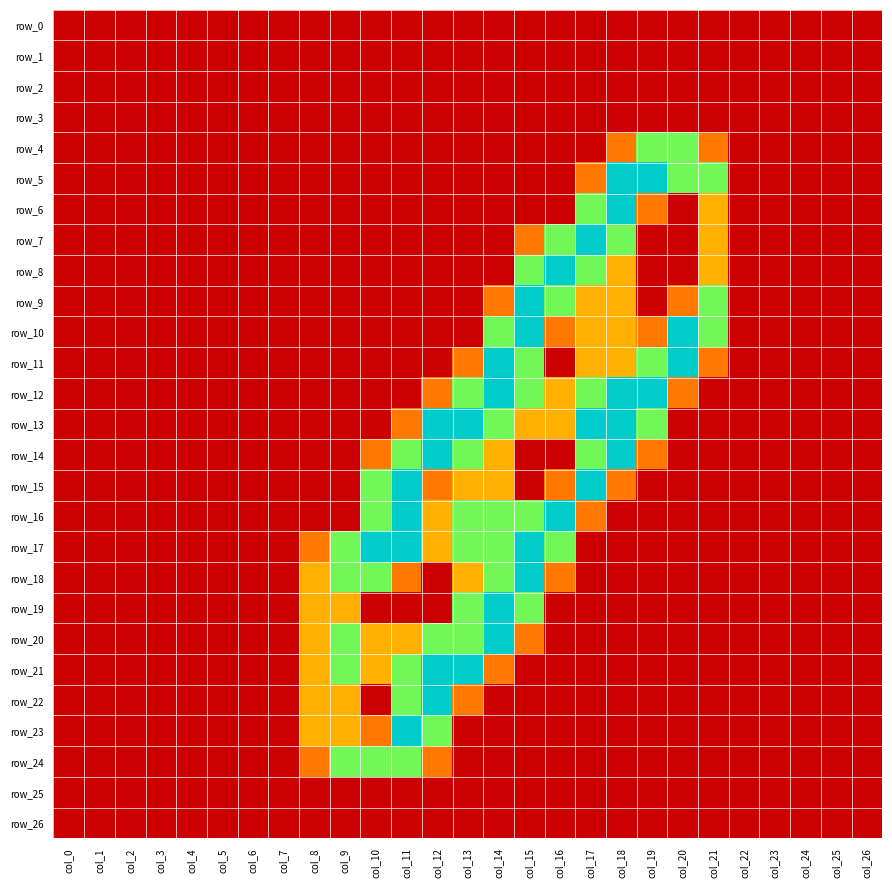

Reading right to left, list all the values displayed in this chart.

row_0: col_26=0.0	col_25=0.0	col_24=0.0	col_23=0.0	col_22=0.0	col_21=0.0	col_20=0.0	col_19=0.0	col_18=0.0	col_17=0.0	col_16=0.0	col_15=0.0	col_14=0.0	col_13=0.0	col_12=0.0	col_11=0.0	col_10=0.0	col_9=0.0	col_8=0.0	col_7=0.0	col_6=0.0	col_5=0.0	col_4=0.0	col_3=0.0	col_2=0.0	col_1=0.0	col_0=0.0
row_1: col_26=0.0	col_25=0.0	col_24=0.0	col_23=0.0	col_22=0.0	col_21=0.0	col_20=0.0	col_19=0.0	col_18=0.0	col_17=0.0	col_16=0.0	col_15=0.0	col_14=0.0	col_13=0.0	col_12=0.0	col_11=0.0	col_10=0.0	col_9=0.0	col_8=0.0	col_7=0.0	col_6=0.0	col_5=0.0	col_4=0.0	col_3=0.0	col_2=0.0	col_1=0.0	col_0=0.0
row_2: col_26=0.0	col_25=0.0	col_24=0.0	col_23=0.0	col_22=0.0	col_21=0.0	col_20=0.0	col_19=0.0	col_18=0.0	col_17=0.0	col_16=0.0	col_15=0.0	col_14=0.0	col_13=0.0	col_12=0.0	col_11=0.0	col_10=0.0	col_9=0.0	col_8=0.0	col_7=0.0	col_6=0.0	col_5=0.0	col_4=0.0	col_3=0.0	col_2=0.0	col_1=0.0	col_0=0.0
row_3: col_26=0.0	col_25=0.0	col_24=0.0	col_23=0.0	col_22=0.0	col_21=0.0	col_20=0.0	col_19=0.0	col_18=0.0	col_17=0.0	col_16=0.0	col_15=0.0	col_14=0.0	col_13=0.0	col_12=0.0	col_11=0.0	col_10=0.0	col_9=0.0	col_8=0.0	col_7=0.0	col_6=0.0	col_5=0.0	col_4=0.0	col_3=0.0	col_2=0.0	col_1=0.0	col_0=0.0
row_4: col_26=0.0	col_25=0.0	col_24=0.0	col_23=0.0	col_22=0.0	col_21=0.8	col_20=1.5	col_19=1.5	col_18=0.8	col_17=0.0	col_16=0.0	col_15=0.0	col_14=0.0	col_13=0.0	col_12=0.0	col_11=0.0	col_10=0.0	col_9=0.0	col_8=0.0	col_7=0.0	col_6=0.0	col_5=0.0	col_4=0.0	col_3=0.0	col_2=0.0	col_1=0.0	col_0=0.0
row_5: col_26=0.0	col_25=0.0	col_24=0.0	col_23=0.0	col_22=0.0	col_21=1.5	col_20=1.5	col_19=2.0	col_18=2.0	col_17=0.8	col_16=0.0	col_15=0.0	col_14=0.0	col_13=0.0	col_12=0.0	col_11=0.0	col_10=0.0	col_9=0.0	col_8=0.0	col_7=0.0	col_6=0.0	col_5=0.0	col_4=0.0	col_3=0.0	col_2=0.0	col_1=0.0	col_0=0.0
row_6: col_26=0.0	col_25=0.0	col_24=0.0	col_23=0.0	col_22=0.0	col_21=1.0	col_20=0.0	col_19=0.8	col_18=2.0	col_17=1.5	col_16=0.0	col_15=0.0	col_14=0.0	col_13=0.0	col_12=0.0	col_11=0.0	col_10=0.0	col_9=0.0	col_8=0.0	col_7=0.0	col_6=0.0	col_5=0.0	col_4=0.0	col_3=0.0	col_2=0.0	col_1=0.0	col_0=0.0
row_7: col_26=0.0	col_25=0.0	col_24=0.0	col_23=0.0	col_22=0.0	col_21=1.0	col_20=0.0	col_19=0.0	col_18=1.5	col_17=2.0	col_16=1.5	col_15=0.8	col_14=0.0	col_13=0.0	col_12=0.0	col_11=0.0	col_10=0.0	col_9=0.0	col_8=0.0	col_7=0.0	col_6=0.0	col_5=0.0	col_4=0.0	col_3=0.0	col_2=0.0	col_1=0.0	col_0=0.0
row_8: col_26=0.0	col_25=0.0	col_24=0.0	col_23=0.0	col_22=0.0	col_21=1.0	col_20=0.0	col_19=0.0	col_18=1.0	col_17=1.5	col_16=2.0	col_15=1.5	col_14=0.0	col_13=0.0	col_12=0.0	col_11=0.0	col_10=0.0	col_9=0.0	col_8=0.0	col_7=0.0	col_6=0.0	col_5=0.0	col_4=0.0	col_3=0.0	col_2=0.0	col_1=0.0	col_0=0.0
row_9: col_26=0.0	col_25=0.0	col_24=0.0	col_23=0.0	col_22=0.0	col_21=1.5	col_20=0.8	col_19=0.0	col_18=1.0	col_17=1.0	col_16=1.5	col_15=2.0	col_14=0.8	col_13=0.0	col_12=0.0	col_11=0.0	col_10=0.0	col_9=0.0	col_8=0.0	col_7=0.0	col_6=0.0	col_5=0.0	col_4=0.0	col_3=0.0	col_2=0.0	col_1=0.0	col_0=0.0
row_10: col_26=0.0	col_25=0.0	col_24=0.0	col_23=0.0	col_22=0.0	col_21=1.5	col_20=2.0	col_19=0.8	col_18=1.0	col_17=1.0	col_16=0.8	col_15=2.0	col_14=1.5	col_13=0.0	col_12=0.0	col_11=0.0	col_10=0.0	col_9=0.0	col_8=0.0	col_7=0.0	col_6=0.0	col_5=0.0	col_4=0.0	col_3=0.0	col_2=0.0	col_1=0.0	col_0=0.0
row_11: col_26=0.0	col_25=0.0	col_24=0.0	col_23=0.0	col_22=0.0	col_21=0.8	col_20=2.0	col_19=1.5	col_18=1.0	col_17=1.0	col_16=0.0	col_15=1.5	col_14=2.0	col_13=0.8	col_12=0.0	col_11=0.0	col_10=0.0	col_9=0.0	col_8=0.0	col_7=0.0	col_6=0.0	col_5=0.0	col_4=0.0	col_3=0.0	col_2=0.0	col_1=0.0	col_0=0.0
row_12: col_26=0.0	col_25=0.0	col_24=0.0	col_23=0.0	col_22=0.0	col_21=0.0	col_20=0.8	col_19=2.0	col_18=2.0	col_17=1.5	col_16=1.0	col_15=1.5	col_14=2.0	col_13=1.5	col_12=0.8	col_11=0.0	col_10=0.0	col_9=0.0	col_8=0.0	col_7=0.0	col_6=0.0	col_5=0.0	col_4=0.0	col_3=0.0	col_2=0.0	col_1=0.0	col_0=0.0
row_13: col_26=0.0	col_25=0.0	col_24=0.0	col_23=0.0	col_22=0.0	col_21=0.0	col_20=0.0	col_19=1.5	col_18=2.0	col_17=2.0	col_16=1.0	col_15=1.0	col_14=1.5	col_13=2.0	col_12=2.0	col_11=0.8	col_10=0.0	col_9=0.0	col_8=0.0	col_7=0.0	col_6=0.0	col_5=0.0	col_4=0.0	col_3=0.0	col_2=0.0	col_1=0.0	col_0=0.0
row_14: col_26=0.0	col_25=0.0	col_24=0.0	col_23=0.0	col_22=0.0	col_21=0.0	col_20=0.0	col_19=0.8	col_18=2.0	col_17=1.5	col_16=0.0	col_15=0.0	col_14=1.0	col_13=1.5	col_12=2.0	col_11=1.5	col_10=0.8	col_9=0.0	col_8=0.0	col_7=0.0	col_6=0.0	col_5=0.0	col_4=0.0	col_3=0.0	col_2=0.0	col_1=0.0	col_0=0.0
row_15: col_26=0.0	col_25=0.0	col_24=0.0	col_23=0.0	col_22=0.0	col_21=0.0	col_20=0.0	col_19=0.0	col_18=0.8	col_17=2.0	col_16=0.8	col_15=0.0	col_14=1.0	col_13=1.0	col_12=0.8	col_11=2.0	col_10=1.5	col_9=0.0	col_8=0.0	col_7=0.0	col_6=0.0	col_5=0.0	col_4=0.0	col_3=0.0	col_2=0.0	col_1=0.0	col_0=0.0
row_16: col_26=0.0	col_25=0.0	col_24=0.0	col_23=0.0	col_22=0.0	col_21=0.0	col_20=0.0	col_19=0.0	col_18=0.0	col_17=0.8	col_16=2.0	col_15=1.5	col_14=1.5	col_13=1.5	col_12=1.0	col_11=2.0	col_10=1.5	col_9=0.0	col_8=0.0	col_7=0.0	col_6=0.0	col_5=0.0	col_4=0.0	col_3=0.0	col_2=0.0	col_1=0.0	col_0=0.0
row_17: col_26=0.0	col_25=0.0	col_24=0.0	col_23=0.0	col_22=0.0	col_21=0.0	col_20=0.0	col_19=0.0	col_18=0.0	col_17=0.0	col_16=1.5	col_15=2.0	col_14=1.5	col_13=1.5	col_12=1.0	col_11=2.0	col_10=2.0	col_9=1.5	col_8=0.8	col_7=0.0	col_6=0.0	col_5=0.0	col_4=0.0	col_3=0.0	col_2=0.0	col_1=0.0	col_0=0.0
row_18: col_26=0.0	col_25=0.0	col_24=0.0	col_23=0.0	col_22=0.0	col_21=0.0	col_20=0.0	col_19=0.0	col_18=0.0	col_17=0.0	col_16=0.8	col_15=2.0	col_14=1.5	col_13=1.0	col_12=0.0	col_11=0.8	col_10=1.5	col_9=1.5	col_8=1.0	col_7=0.0	col_6=0.0	col_5=0.0	col_4=0.0	col_3=0.0	col_2=0.0	col_1=0.0	col_0=0.0
row_19: col_26=0.0	col_25=0.0	col_24=0.0	col_23=0.0	col_22=0.0	col_21=0.0	col_20=0.0	col_19=0.0	col_18=0.0	col_17=0.0	col_16=0.0	col_15=1.5	col_14=2.0	col_13=1.5	col_12=0.0	col_11=0.0	col_10=0.0	col_9=1.0	col_8=1.0	col_7=0.0	col_6=0.0	col_5=0.0	col_4=0.0	col_3=0.0	col_2=0.0	col_1=0.0	col_0=0.0
row_20: col_26=0.0	col_25=0.0	col_24=0.0	col_23=0.0	col_22=0.0	col_21=0.0	col_20=0.0	col_19=0.0	col_18=0.0	col_17=0.0	col_16=0.0	col_15=0.8	col_14=2.0	col_13=1.5	col_12=1.5	col_11=1.0	col_10=1.0	col_9=1.5	col_8=1.0	col_7=0.0	col_6=0.0	col_5=0.0	col_4=0.0	col_3=0.0	col_2=0.0	col_1=0.0	col_0=0.0
row_21: col_26=0.0	col_25=0.0	col_24=0.0	col_23=0.0	col_22=0.0	col_21=0.0	col_20=0.0	col_19=0.0	col_18=0.0	col_17=0.0	col_16=0.0	col_15=0.0	col_14=0.8	col_13=2.0	col_12=2.0	col_11=1.5	col_10=1.0	col_9=1.5	col_8=1.0	col_7=0.0	col_6=0.0	col_5=0.0	col_4=0.0	col_3=0.0	col_2=0.0	col_1=0.0	col_0=0.0
row_22: col_26=0.0	col_25=0.0	col_24=0.0	col_23=0.0	col_22=0.0	col_21=0.0	col_20=0.0	col_19=0.0	col_18=0.0	col_17=0.0	col_16=0.0	col_15=0.0	col_14=0.0	col_13=0.8	col_12=2.0	col_11=1.5	col_10=0.0	col_9=1.0	col_8=1.0	col_7=0.0	col_6=0.0	col_5=0.0	col_4=0.0	col_3=0.0	col_2=0.0	col_1=0.0	col_0=0.0
row_23: col_26=0.0	col_25=0.0	col_24=0.0	col_23=0.0	col_22=0.0	col_21=0.0	col_20=0.0	col_19=0.0	col_18=0.0	col_17=0.0	col_16=0.0	col_15=0.0	col_14=0.0	col_13=0.0	col_12=1.5	col_11=2.0	col_10=0.8	col_9=1.0	col_8=1.0	col_7=0.0	col_6=0.0	col_5=0.0	col_4=0.0	col_3=0.0	col_2=0.0	col_1=0.0	col_0=0.0
row_24: col_26=0.0	col_25=0.0	col_24=0.0	col_23=0.0	col_22=0.0	col_21=0.0	col_20=0.0	col_19=0.0	col_18=0.0	col_17=0.0	col_16=0.0	col_15=0.0	col_14=0.0	col_13=0.0	col_12=0.8	col_11=1.5	col_10=1.5	col_9=1.5	col_8=0.8	col_7=0.0	col_6=0.0	col_5=0.0	col_4=0.0	col_3=0.0	col_2=0.0	col_1=0.0	col_0=0.0
row_25: col_26=0.0	col_25=0.0	col_24=0.0	col_23=0.0	col_22=0.0	col_21=0.0	col_20=0.0	col_19=0.0	col_18=0.0	col_17=0.0	col_16=0.0	col_15=0.0	col_14=0.0	col_13=0.0	col_12=0.0	col_11=0.0	col_10=0.0	col_9=0.0	col_8=0.0	col_7=0.0	col_6=0.0	col_5=0.0	col_4=0.0	col_3=0.0	col_2=0.0	col_1=0.0	col_0=0.0
row_26: col_26=0.0	col_25=0.0	col_24=0.0	col_23=0.0	col_22=0.0	col_21=0.0	col_20=0.0	col_19=0.0	col_18=0.0	col_17=0.0	col_16=0.0	col_15=0.0	col_14=0.0	col_13=0.0	col_12=0.0	col_11=0.0	col_10=0.0	col_9=0.0	col_8=0.0	col_7=0.0	col_6=0.0	col_5=0.0	col_4=0.0	col_3=0.0	col_2=0.0	col_1=0.0	col_0=0.0